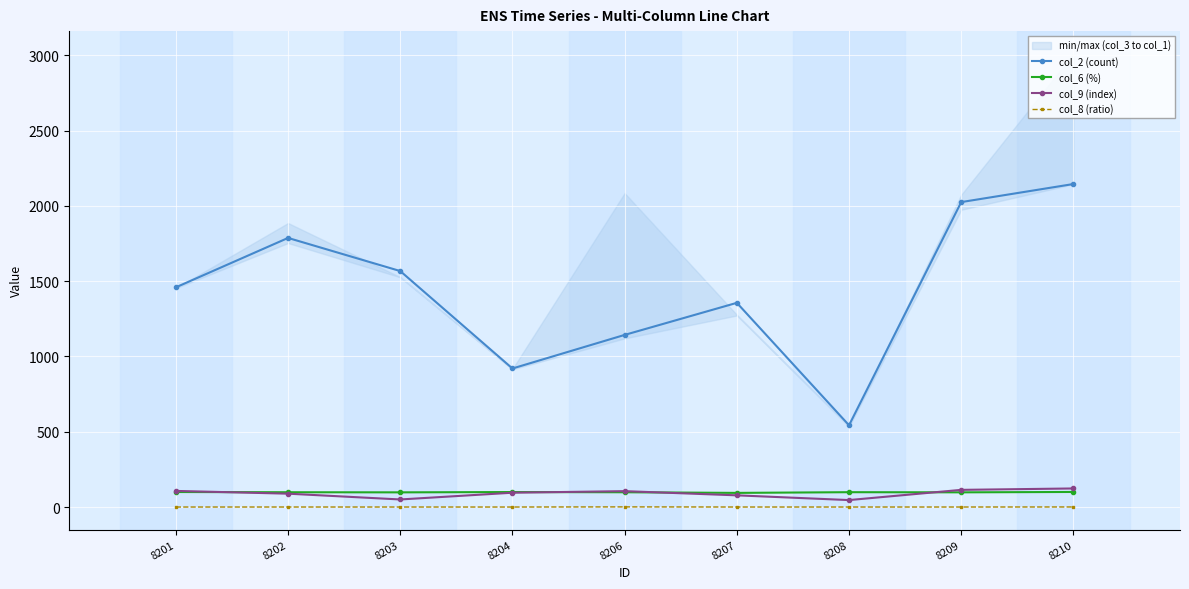

Reading left to right, extract all data points from this chart.

col_2 (count): 1459.0	1787.0	1567.0	920.0	1143.0	1356.0	543.0	2025.0	2145.0
col_6 (%): 99.7	98.2	97.4	99.5	98.1	93.9	98.5	97.5	100.0
col_9 (index): 107.0	88.7	50.2	95.0	105.4	77.6	46.2	114.0	123.3
col_8 (ratio): 0.0	0.1	0.0	0.0	0.9	0.1	0.0	0.1	0.4